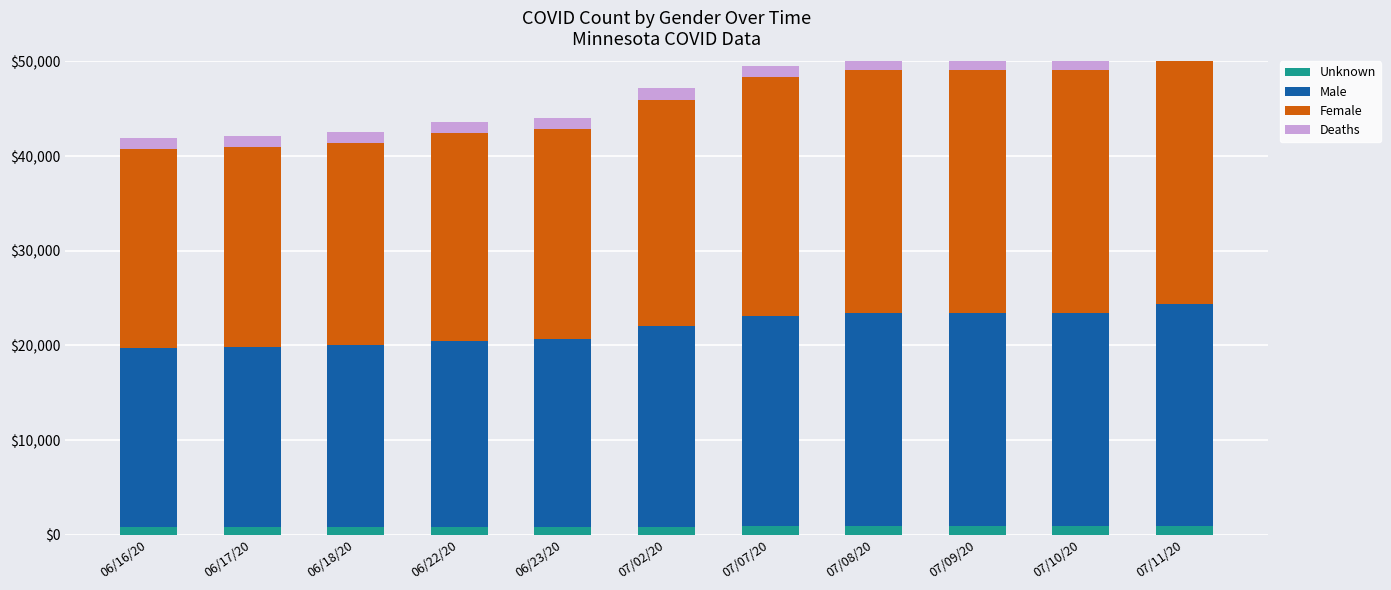

What is the difference between the maximum and second lowest values in the Female series?

5474